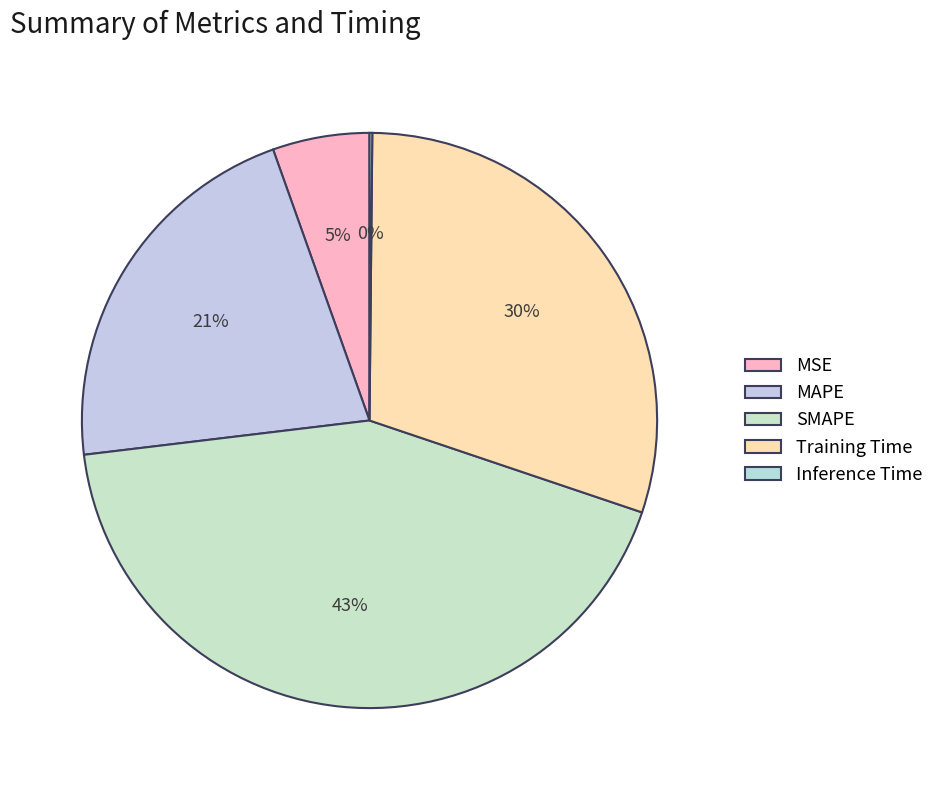

To the nearest percent, what is the difference between the largest and smallest slice percentages?

43%